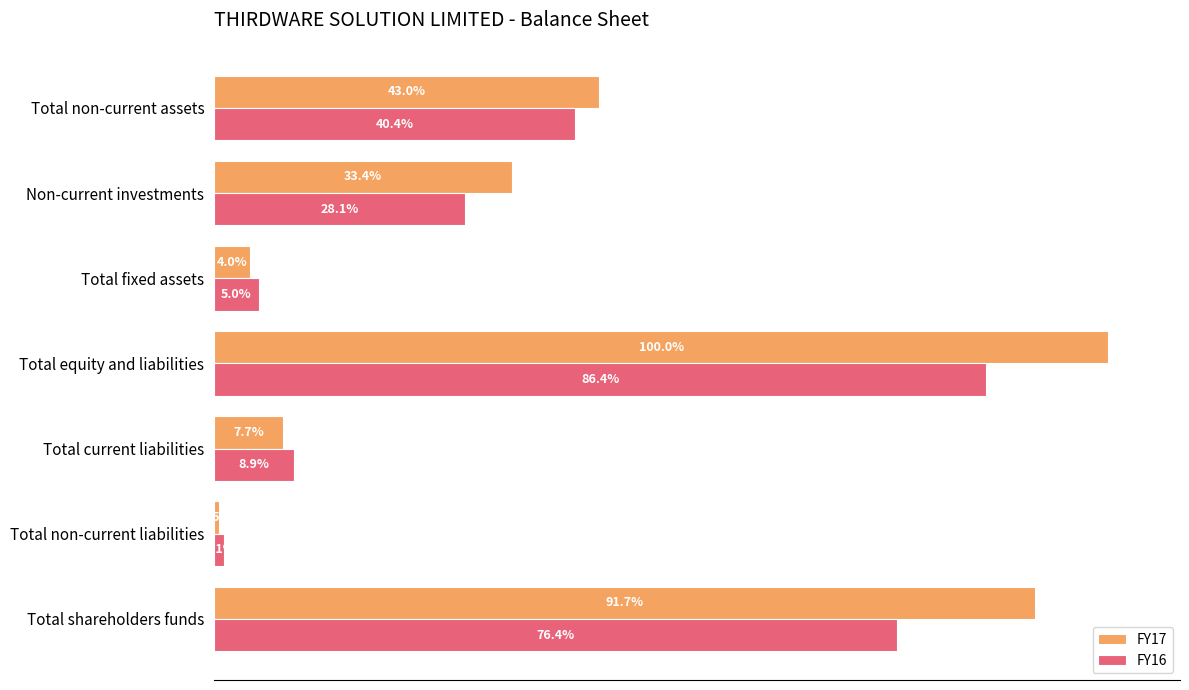

What are all the series names shown in the legend?

FY17, FY16